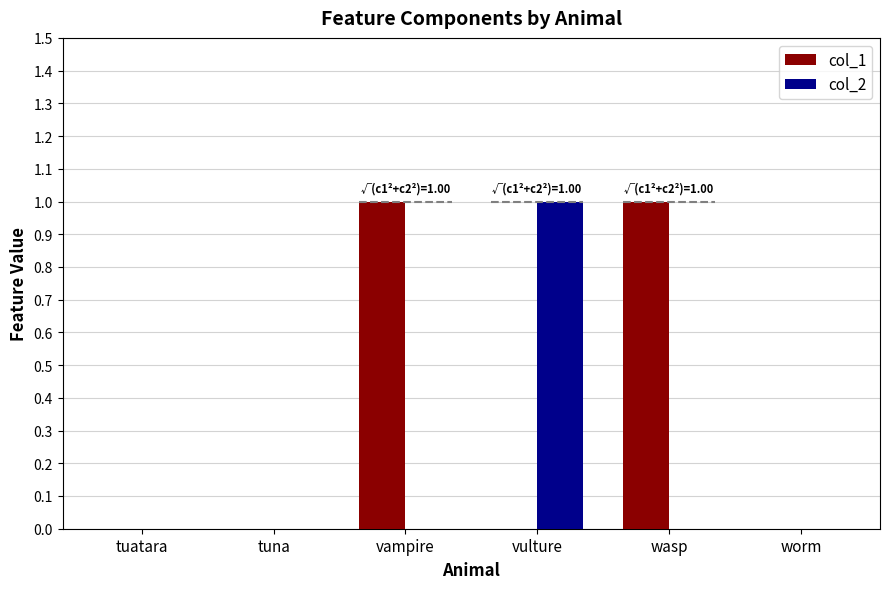

What are all the series names shown in the legend?

col_1, col_2